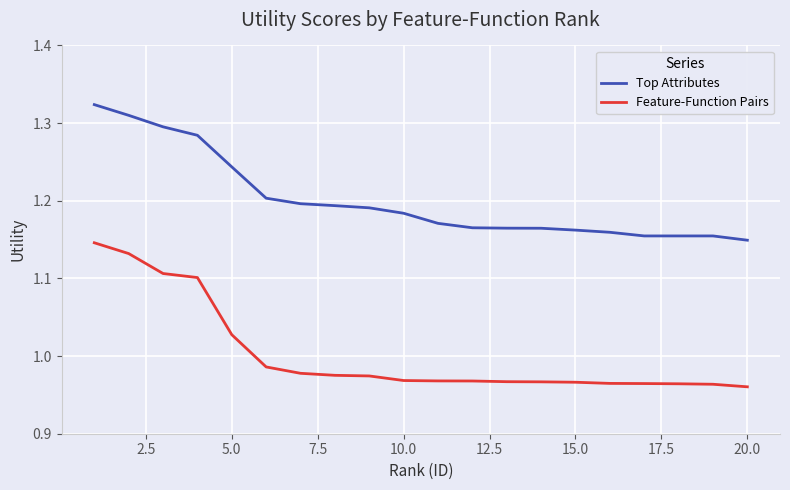

Which series has the largest range (max minus min)?

Feature-Function Pairs